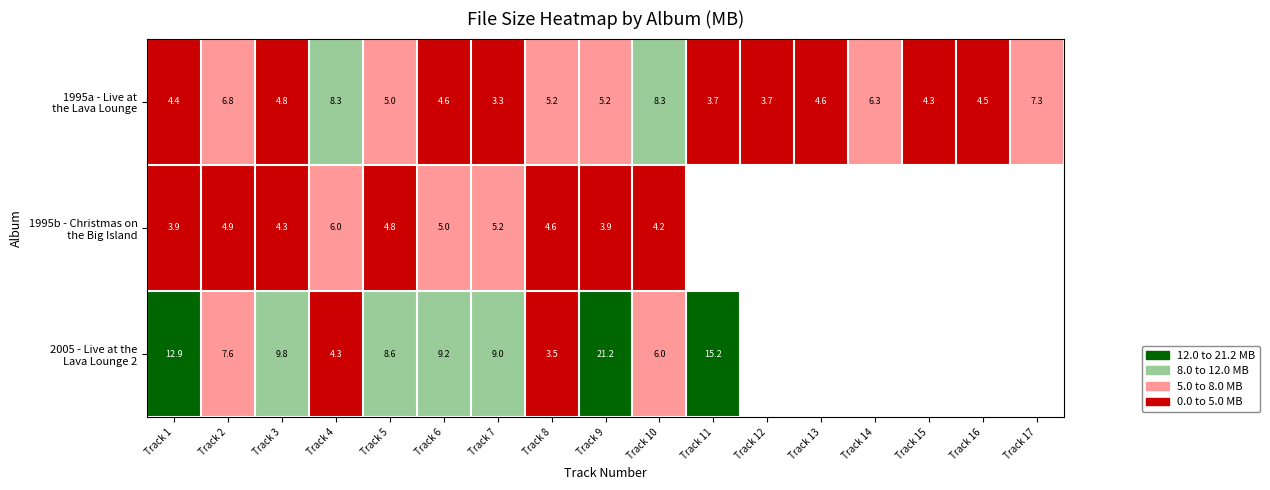

What is the smallest value displayed?

3.3